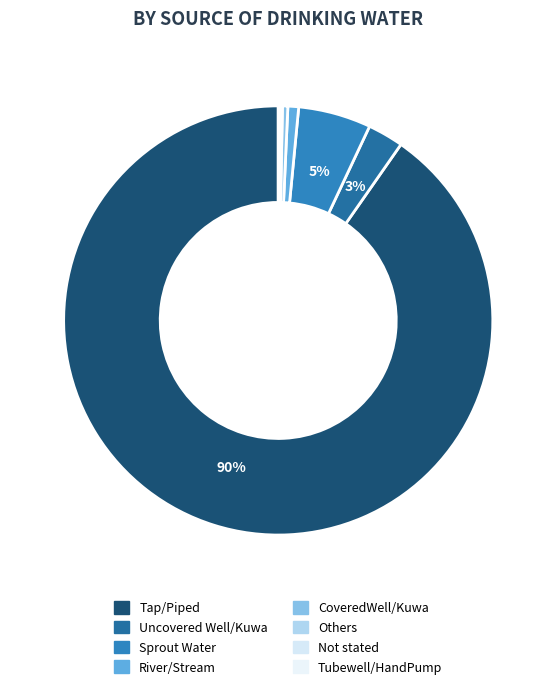

Does CoveredWell/Kuwa account for over 50% of the chart?

No